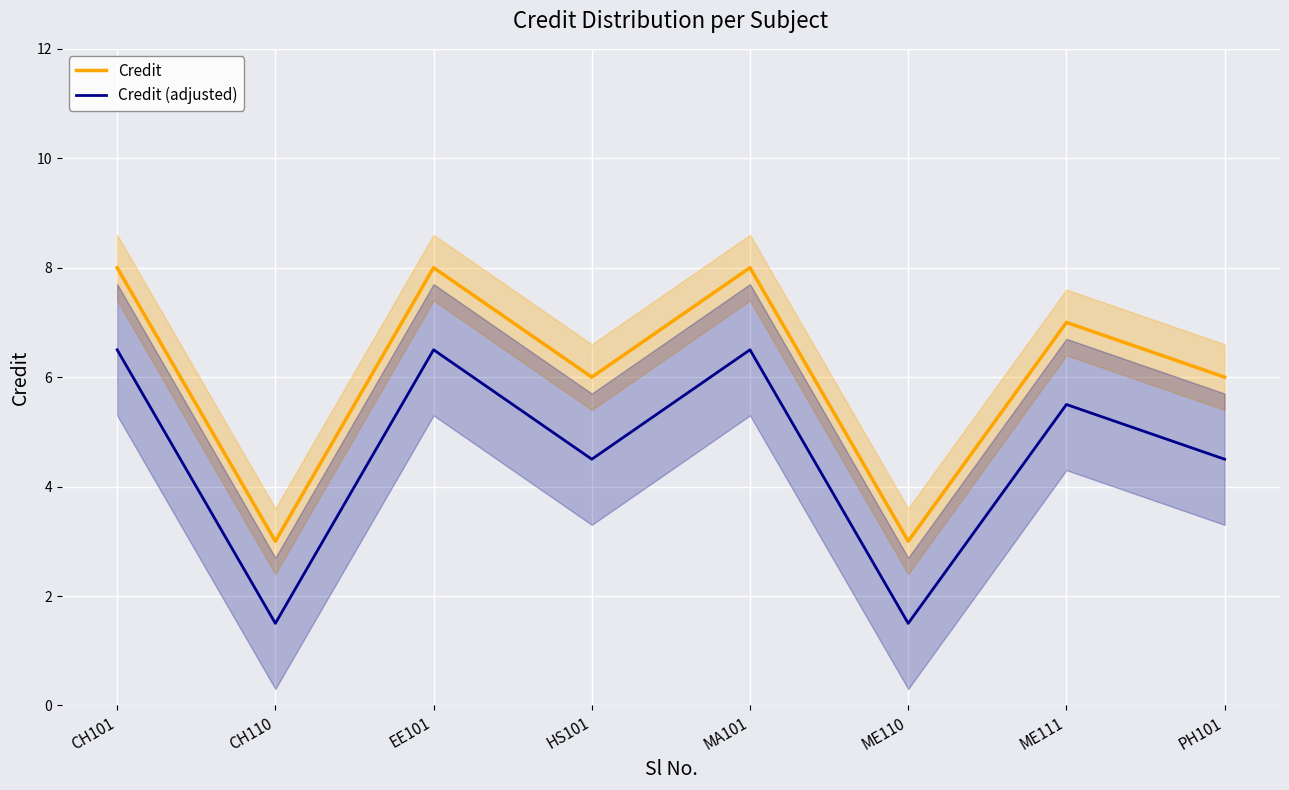

Which label corresponds to the largest value in the chart?

CH101